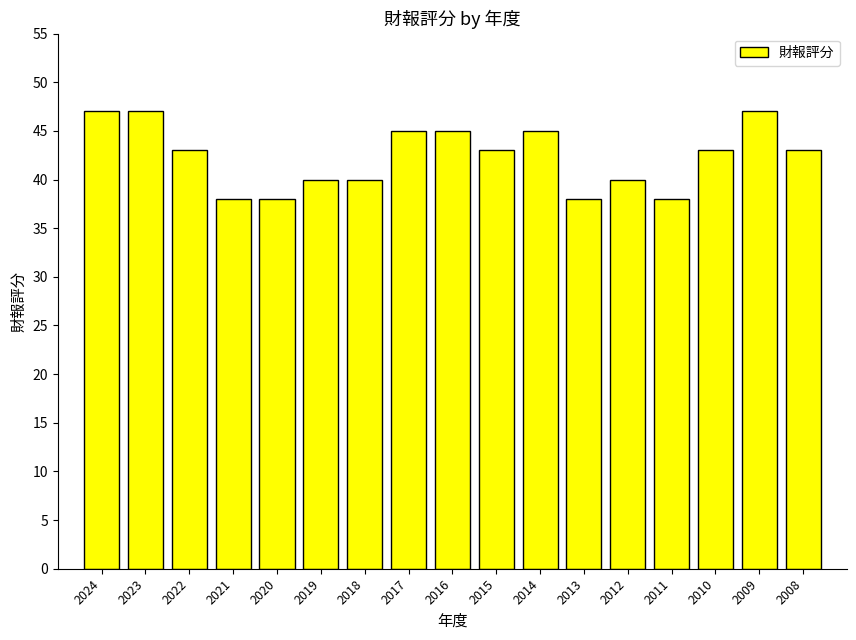

What is the value of the 16th bar from the left?

47